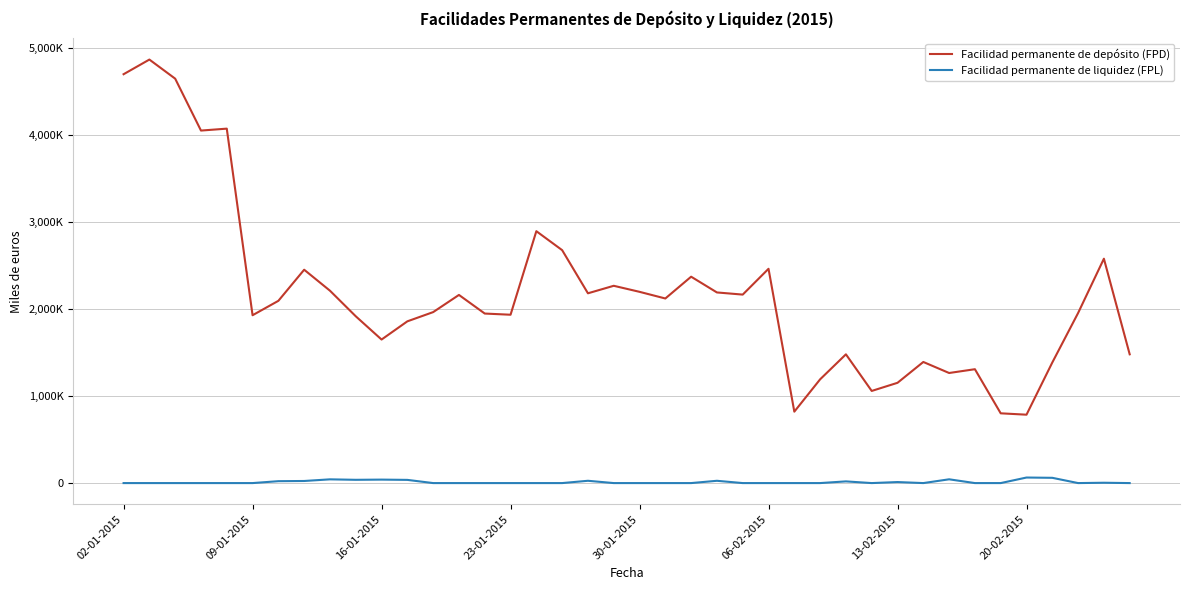

What are all the series names shown in the legend?

Facilidad permanente de depósito (FPD), Facilidad permanente de liquidez (FPL)